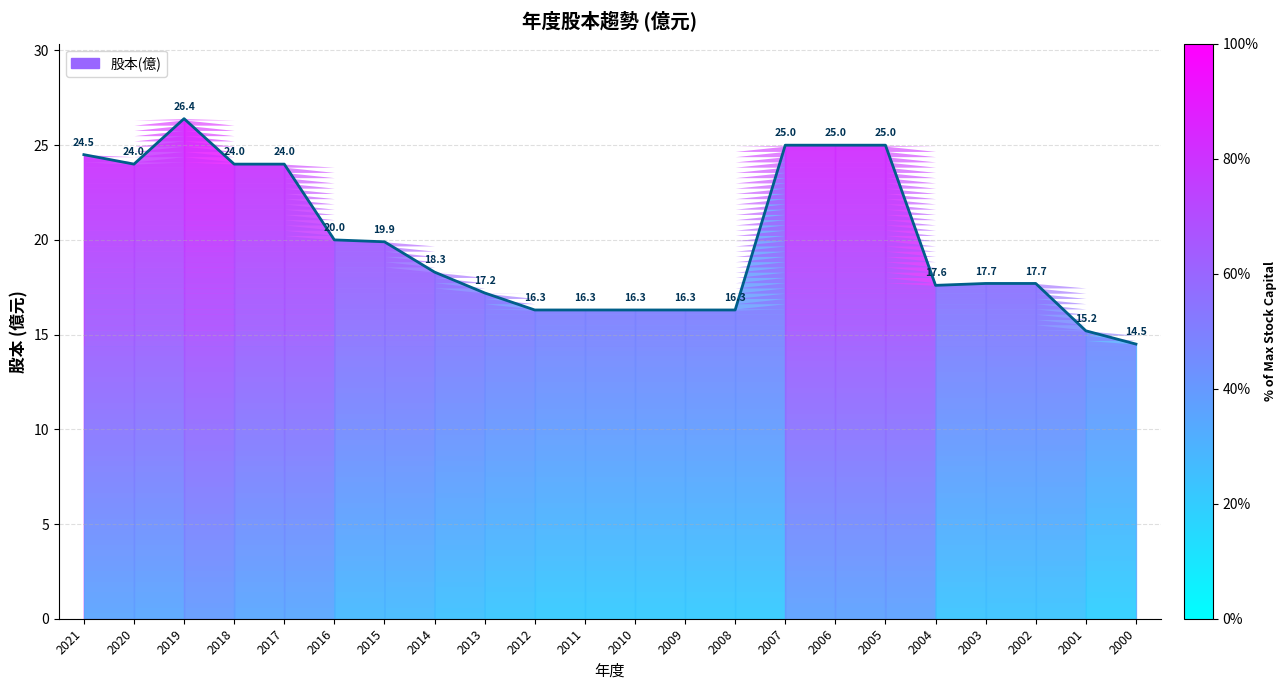

What is the average value?

19.9